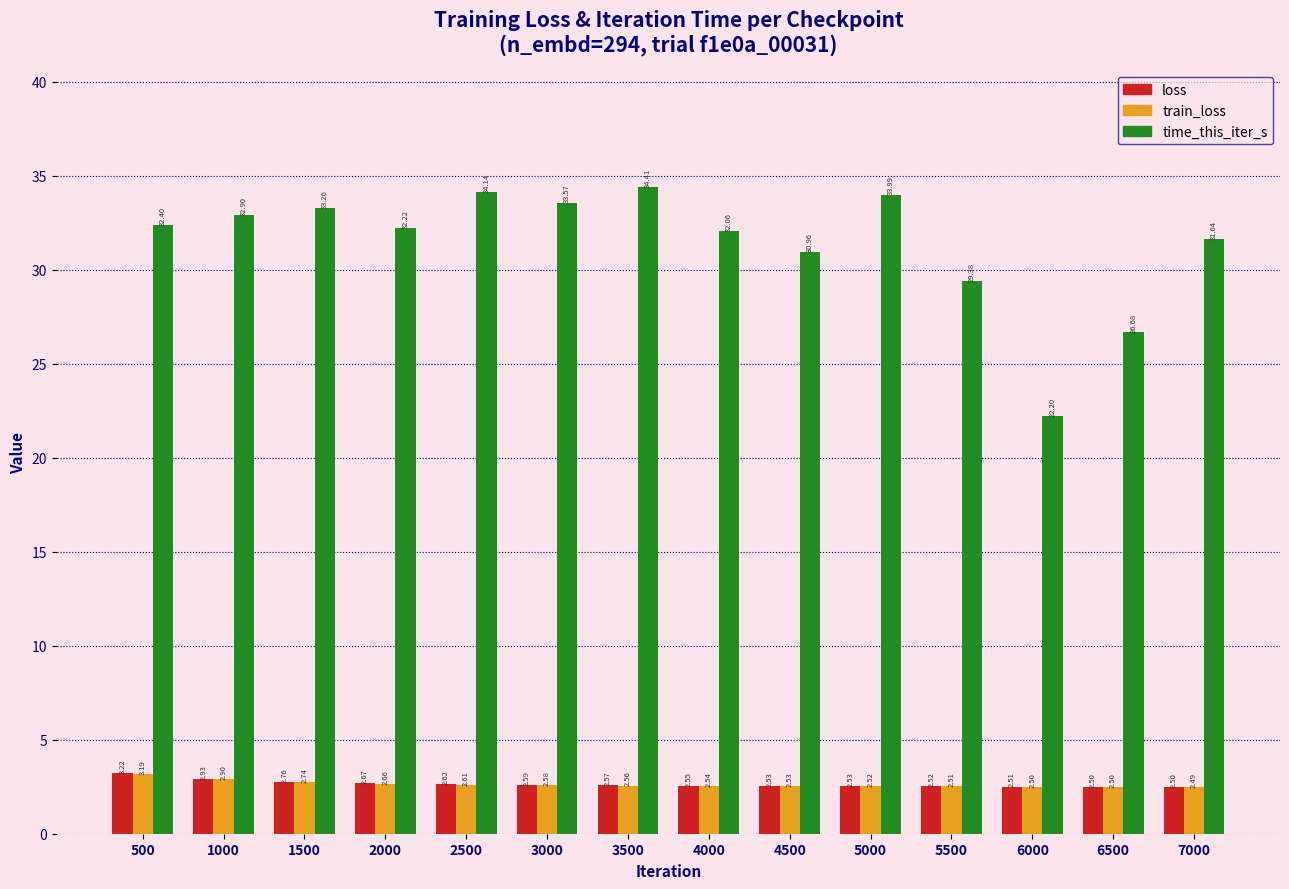

Which series changed the most between 2500 and 6000?

time_this_iter_s